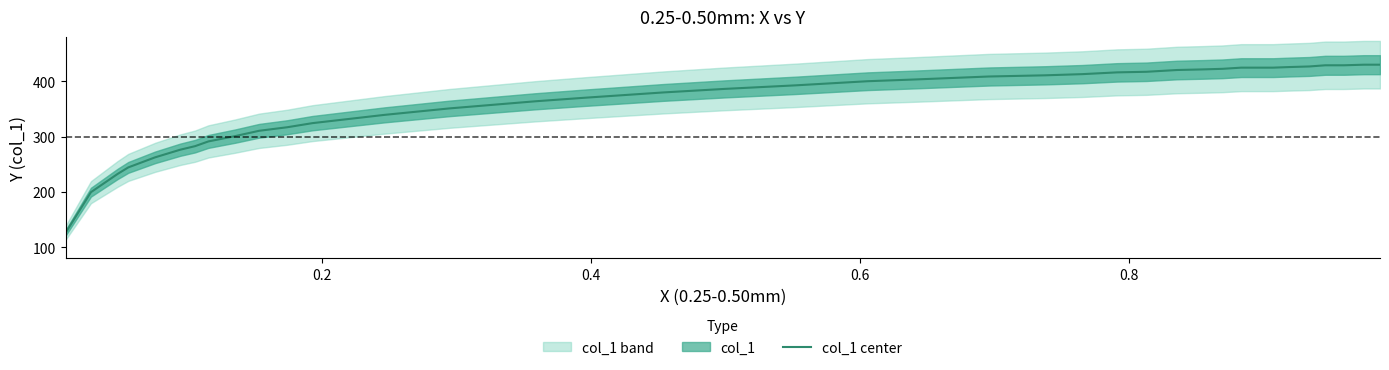

Does the chart display data point markers on the line(s)?

No